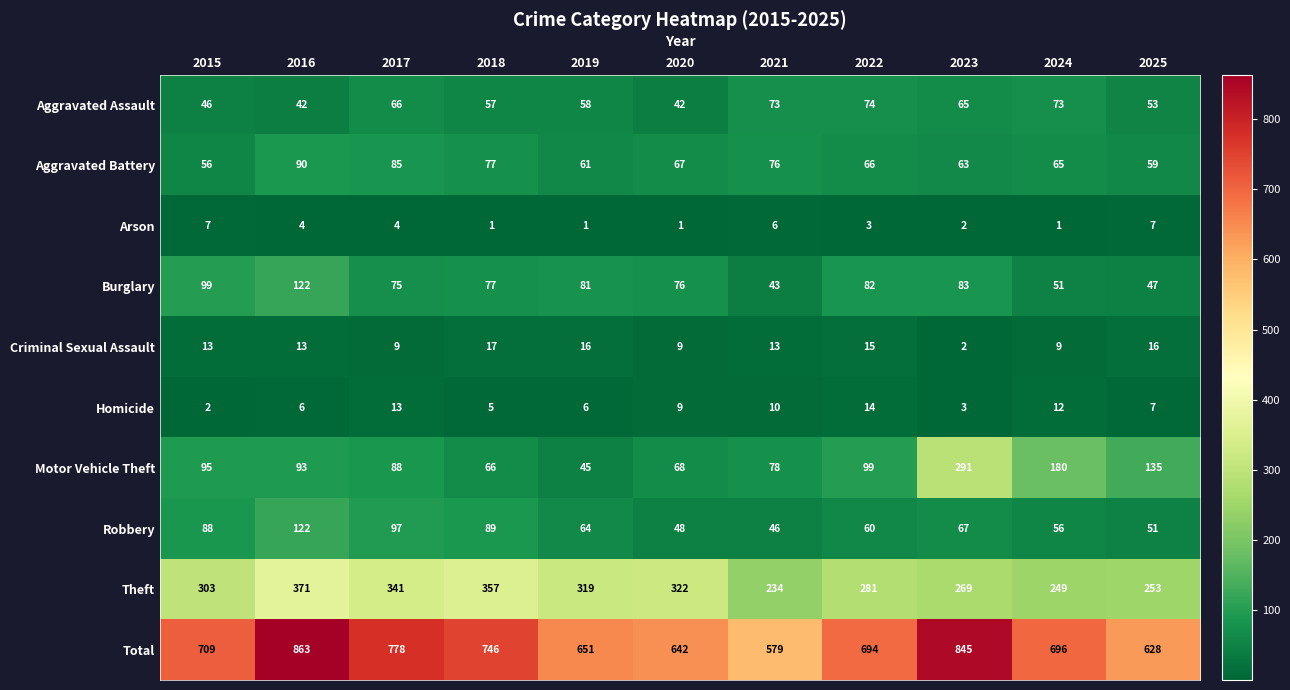

Rank the series at 2015 from lowest to highest value.

Homicide, Arson, Criminal Sexual Assault, Aggravated Assault, Aggravated Battery, Robbery, Motor Vehicle Theft, Burglary, Theft, Total